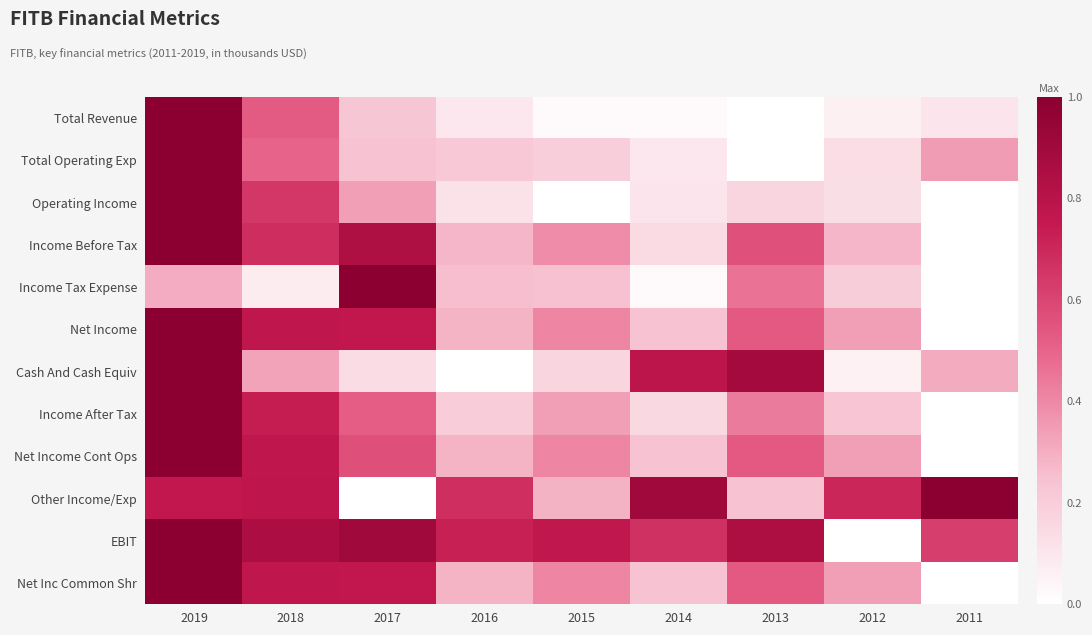

Between 2019 and 2017, which series saw the biggest shift?

Cash And Cash Equiv